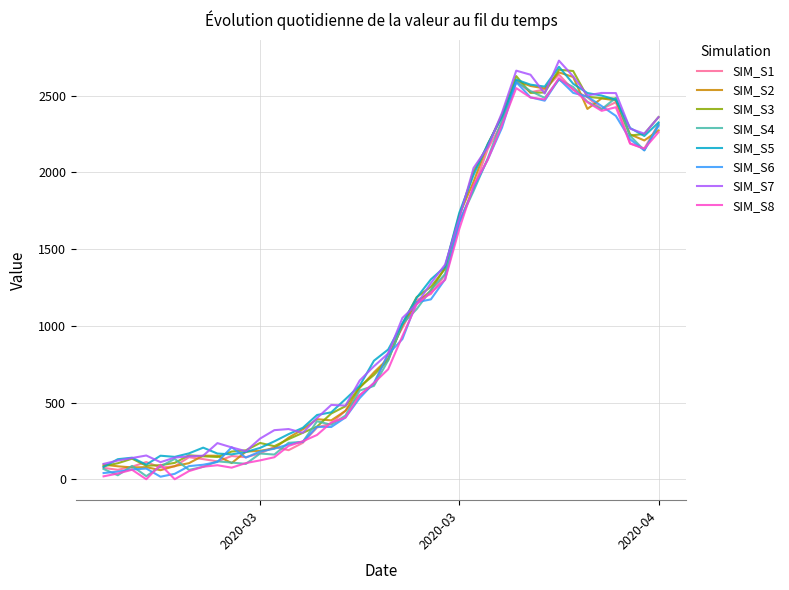

What is the highest value of the SIM_S1 series?

2637.6